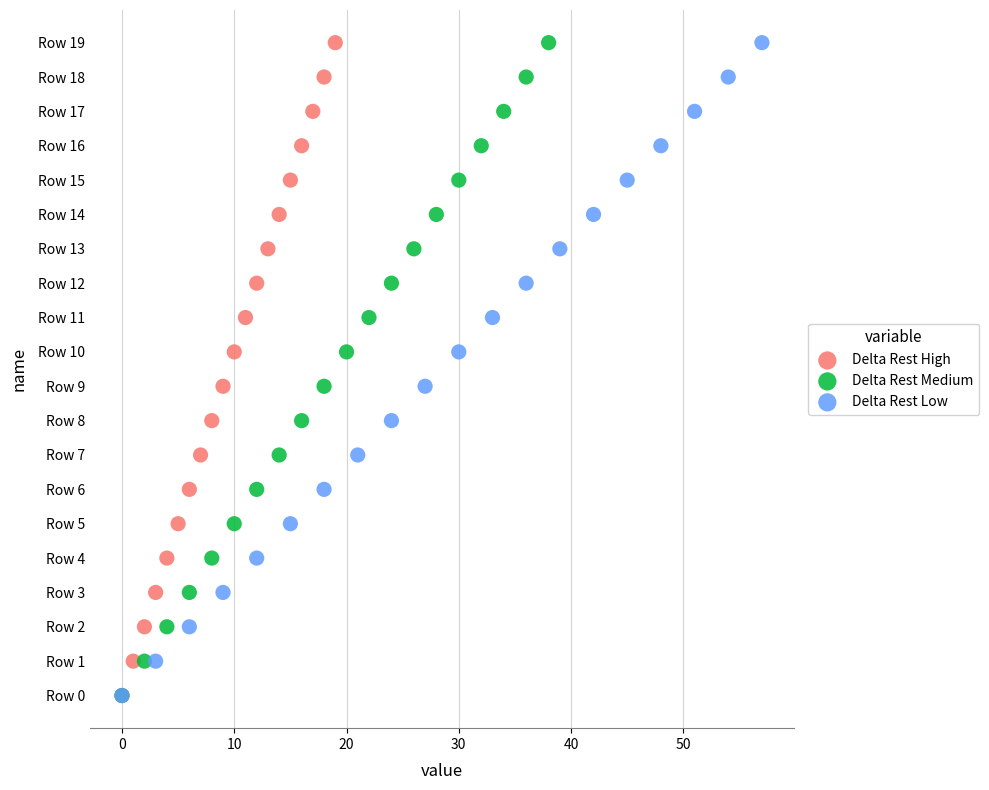

What are all the series names shown in the legend?

Delta Rest High, Delta Rest Medium, Delta Rest Low